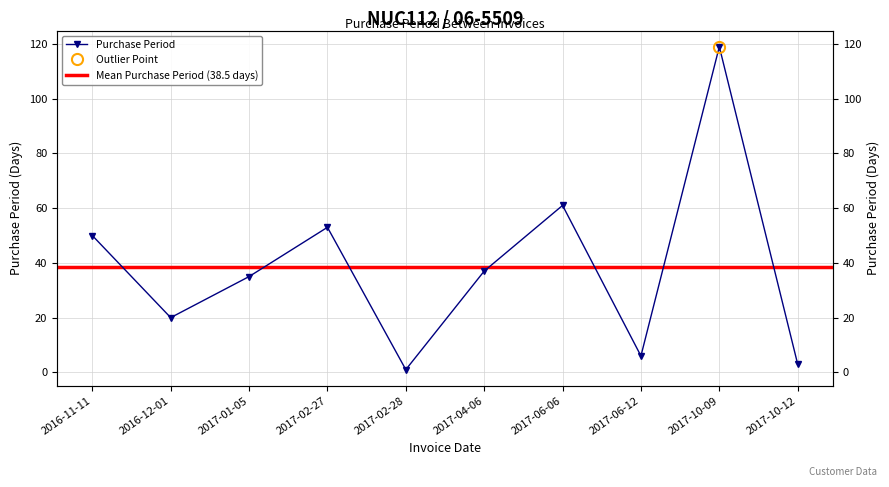

How many points are lower than both their immediate neighbors (excluding endpoints)?

3